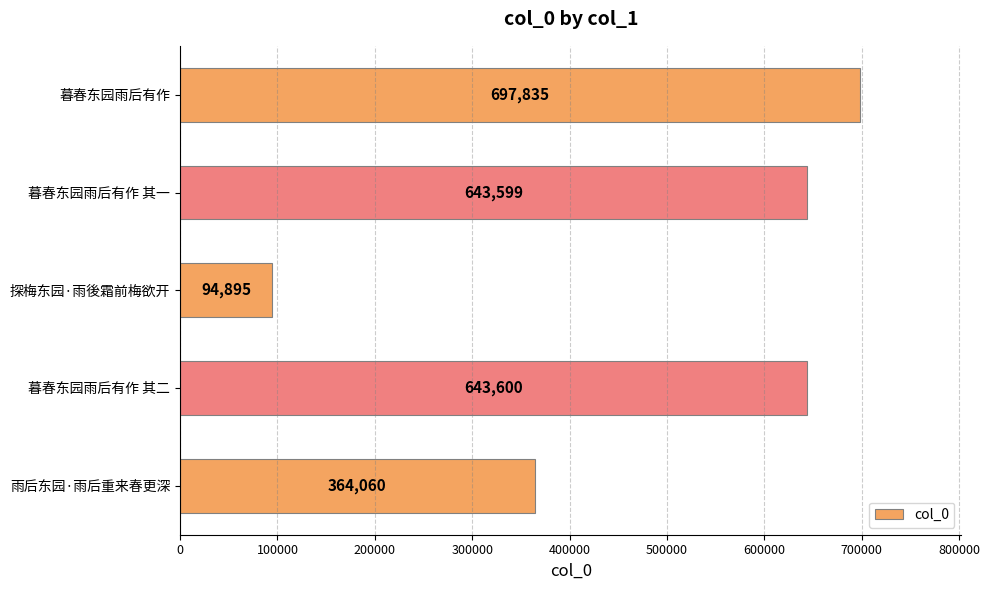

At which label is the value closest to 396365?

雨后东园·雨后重来春更深